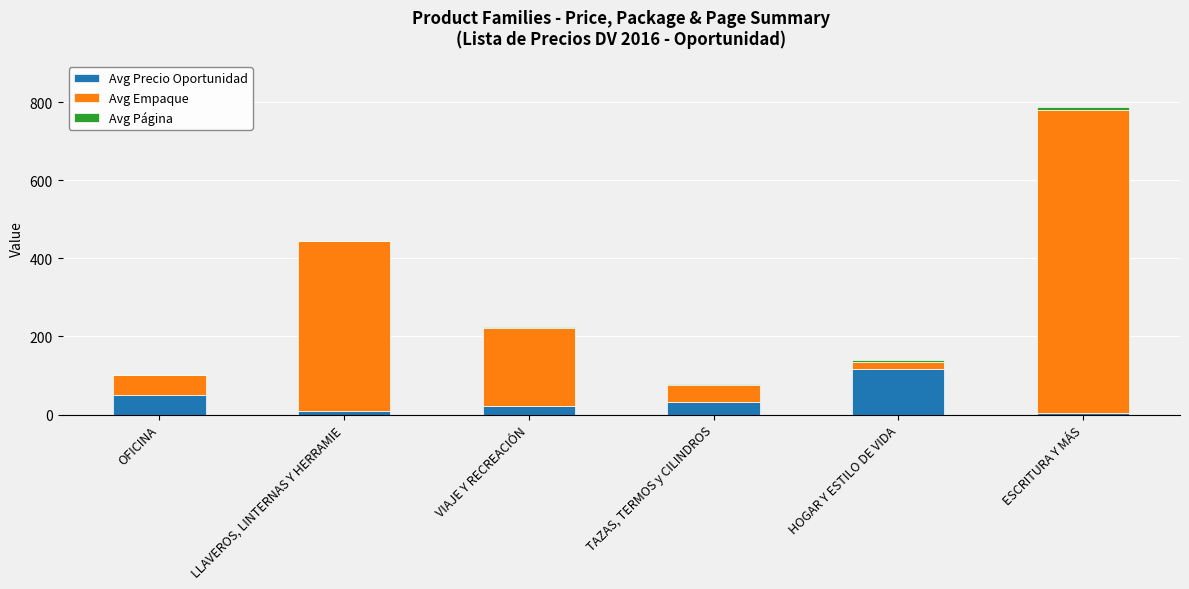

What is the sum of all Avg Precio Oportunidad values?

235.9